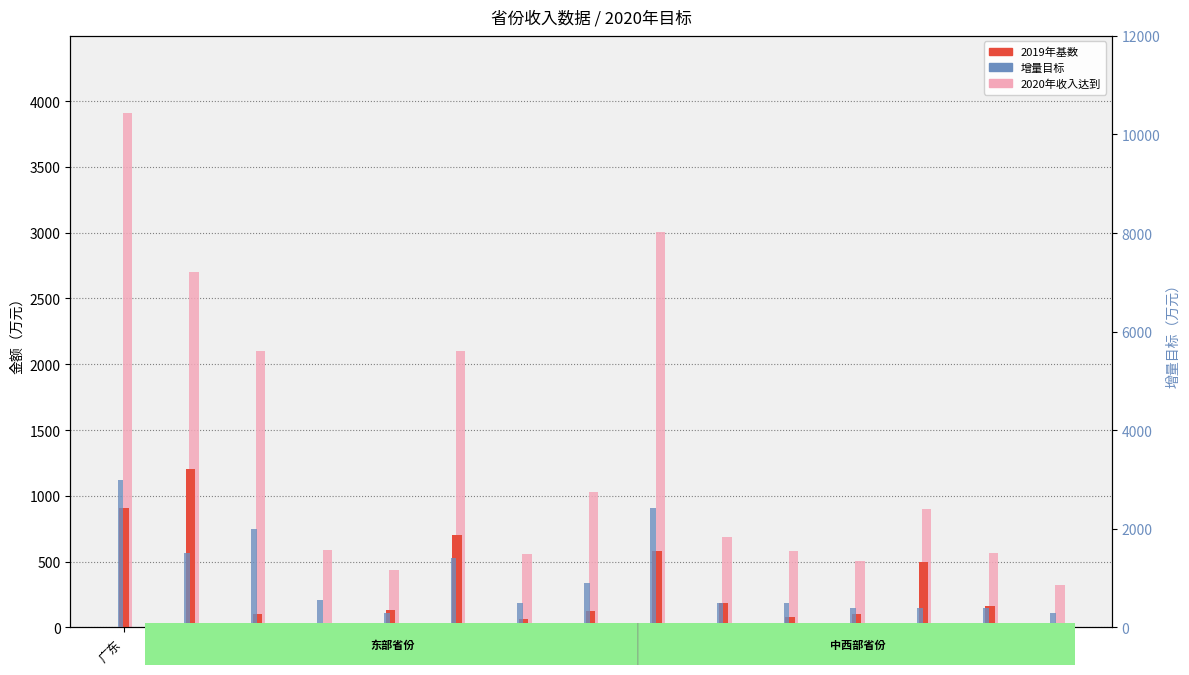

What is the average value of the 2020年收入达到 series?

1332.1